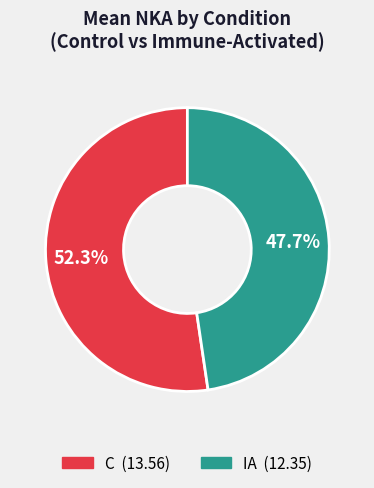

Do IA and C together represent more than half of the pie?

Yes